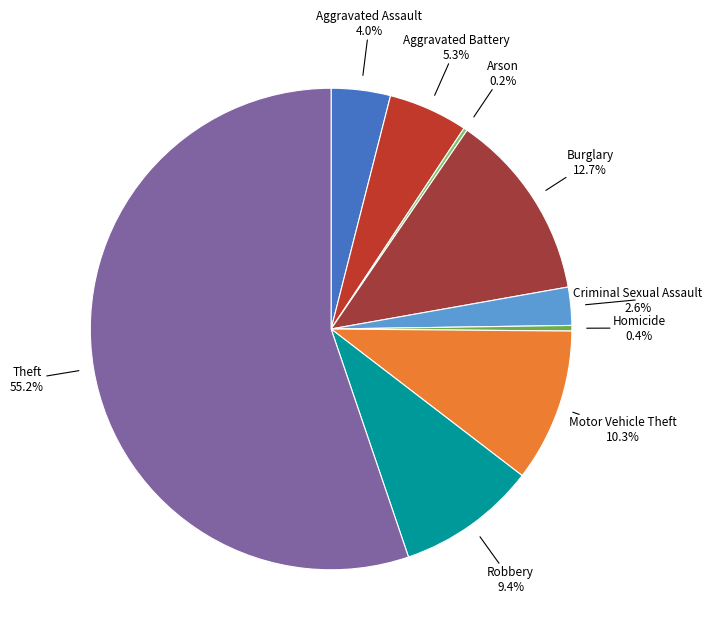

How much of the chart is everything except Criminal Sexual Assault?

97.4%